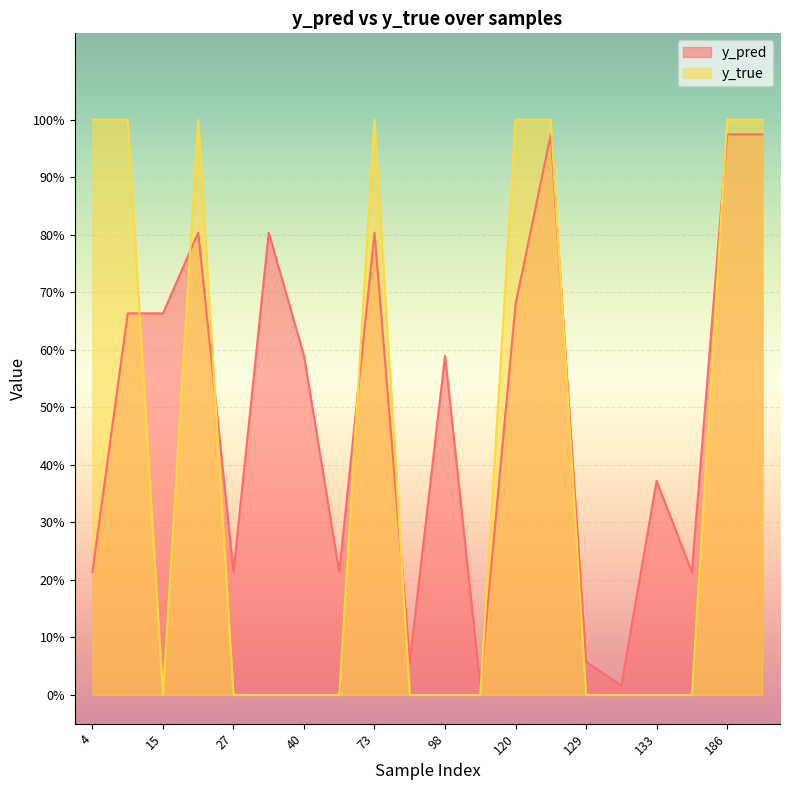

Which series ends up on top after the final intersection of y_pred and y_true?

y_true